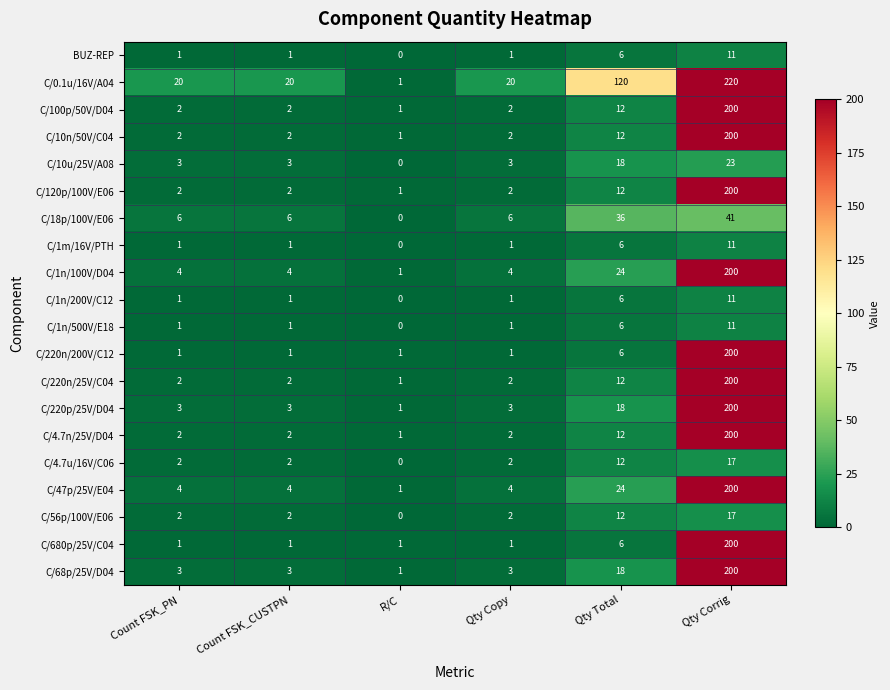

At which label is C/4.7u/16V/C06 closest to 8?

Qty Total